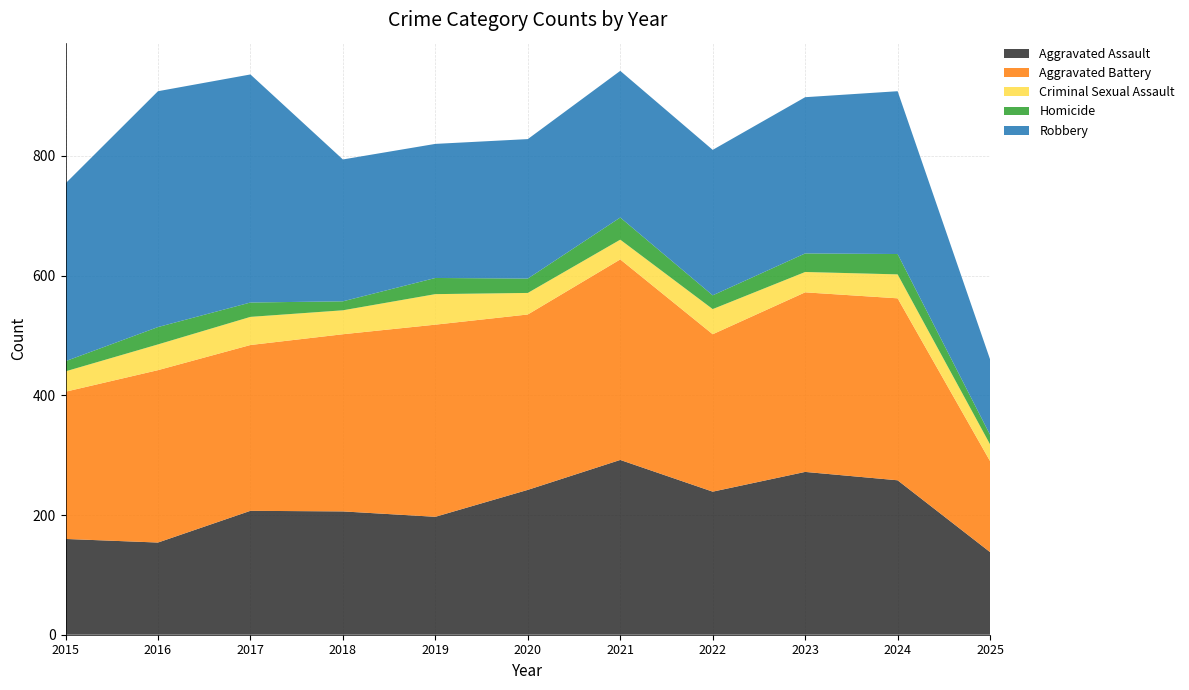

Reading left to right, list all the values displayed in this chart.

Aggravated Assault: 160	154	207	206	197	242	292	239	272	258	138
Aggravated Battery: 246	288	277	296	321	293	335	263	300	304	152
Criminal Sexual Assault: 34	43	47	40	51	36	33	42	34	40	28
Homicide: 17	29	24	15	27	24	37	23	31	34	16
Robbery: 297	394	381	237	224	233	245	243	261	272	126